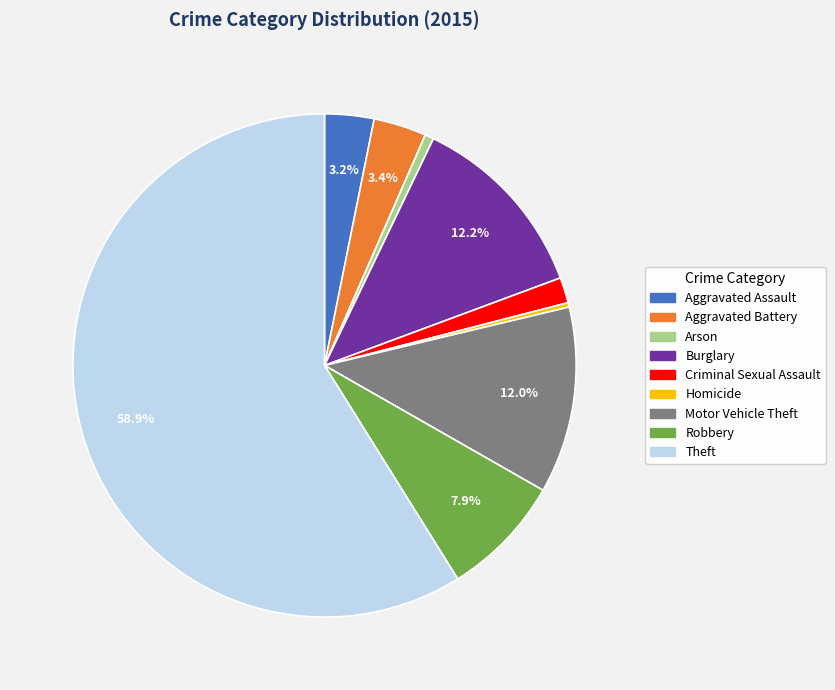

To the nearest percent, what is the difference between the Theft and Homicide slice percentages?

59%